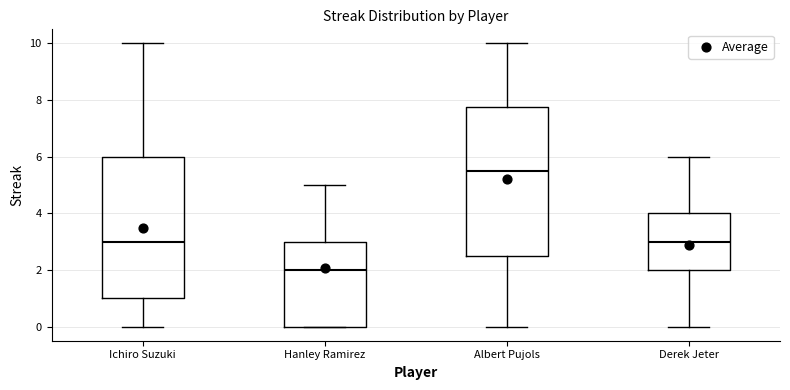

Comparing the boxes themselves (not the whiskers), which one is the tallest?

Albert Pujols